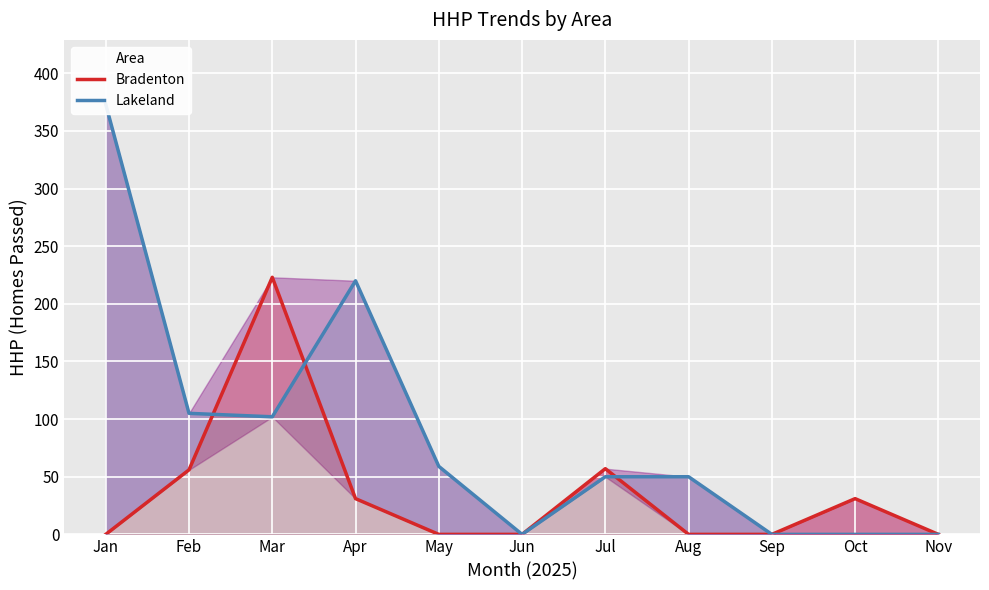

Which series has the largest range (max minus min)?

Lakeland